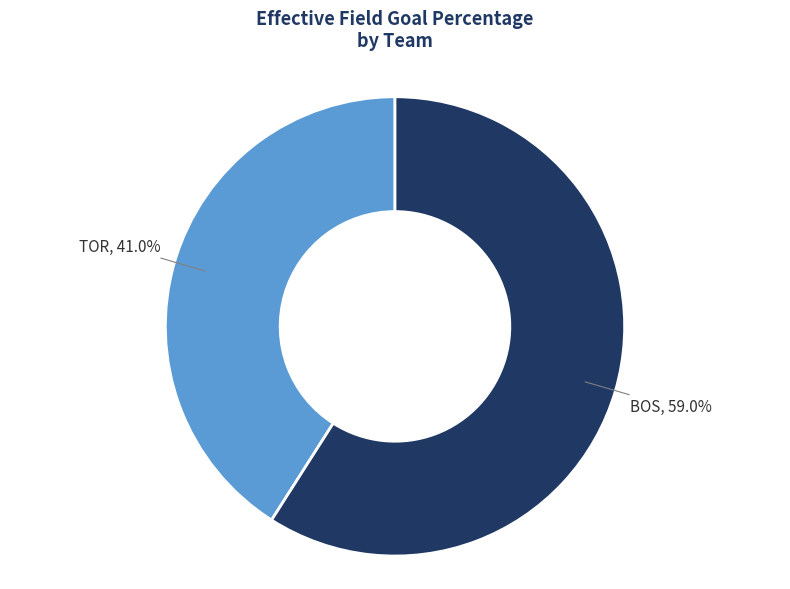

What is the largest slice in the pie chart?

BOS